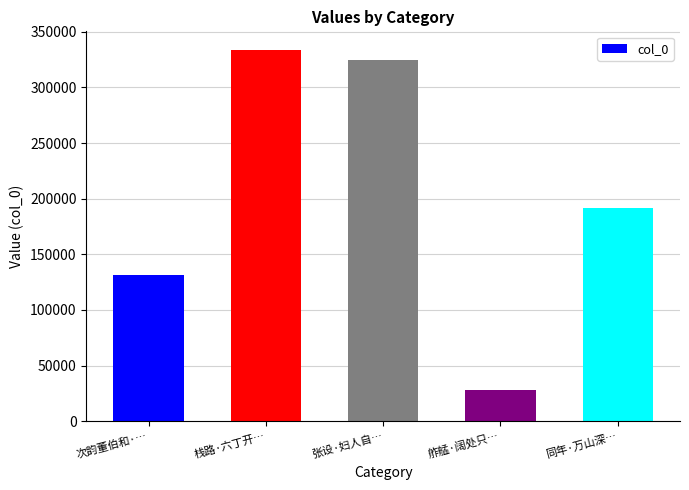

What is the change in value from 栈路·六丁开… to 舴艋·阔处只…?

-305899